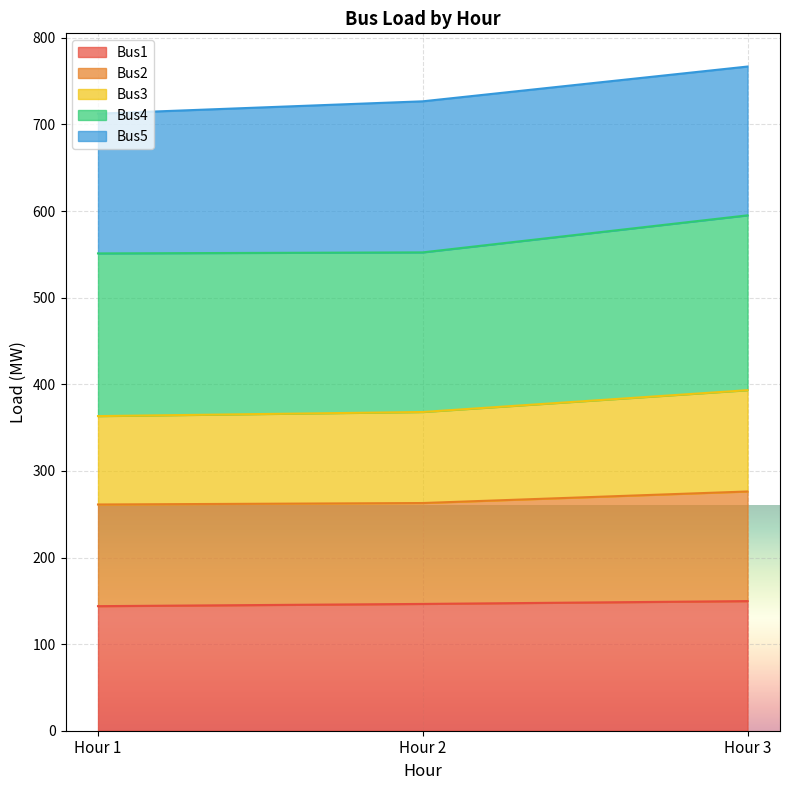

What is the difference between the maximum and minimum values in the Bus1 series?

5.8